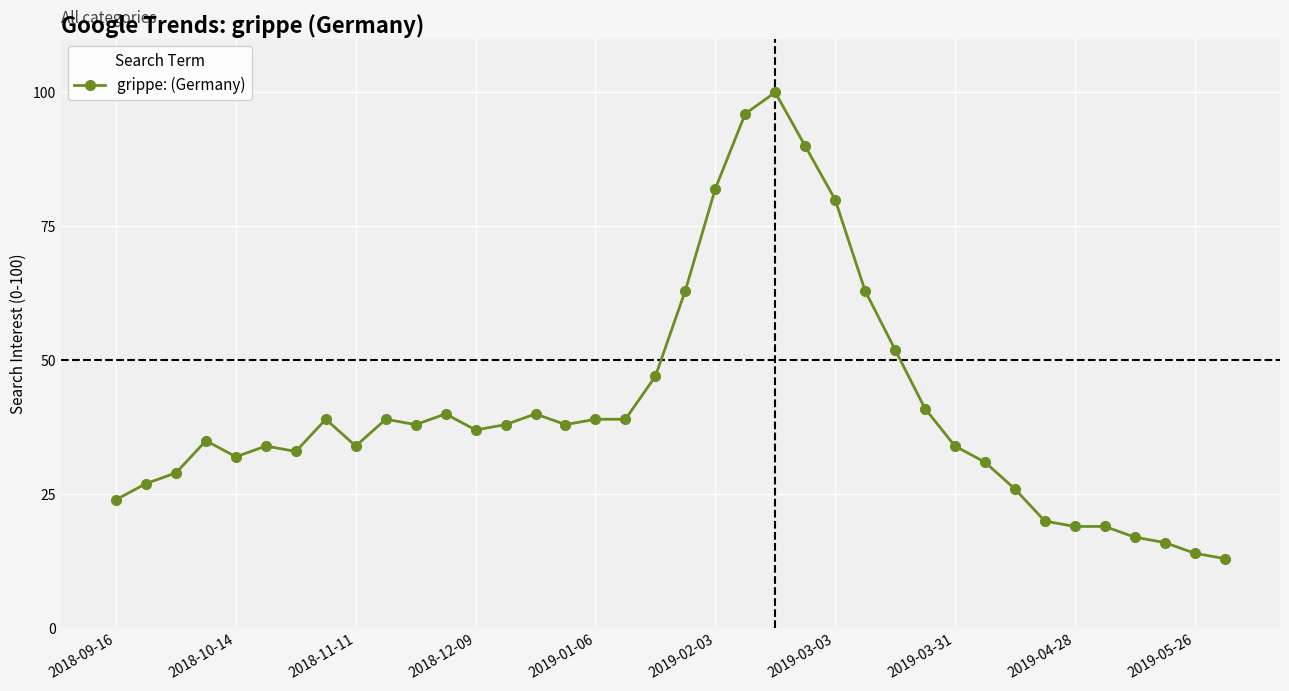

What is the smallest value displayed?

13